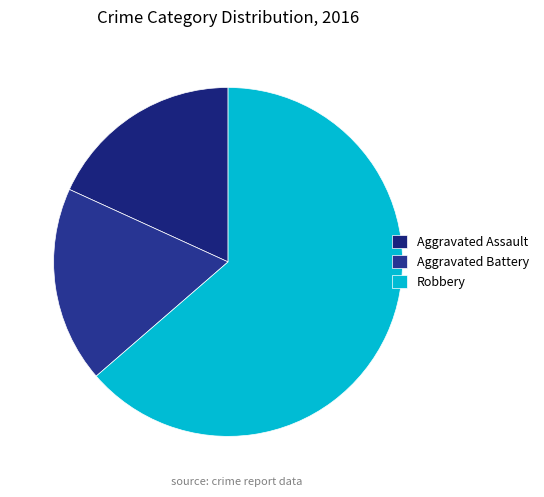

To the nearest percent, what is the difference between the largest and smallest slice percentages?

45%